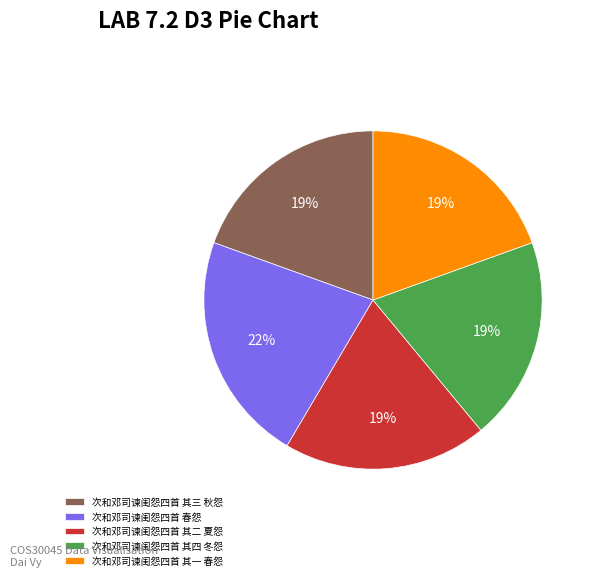

What is the ratio of the value at 次和邓司谏闺怨四首 其四 冬怨 to the value at 次和邓司谏闺怨四首 春怨?

0.9